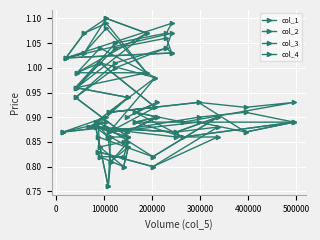

Which series has the largest total across all categories?

col_2